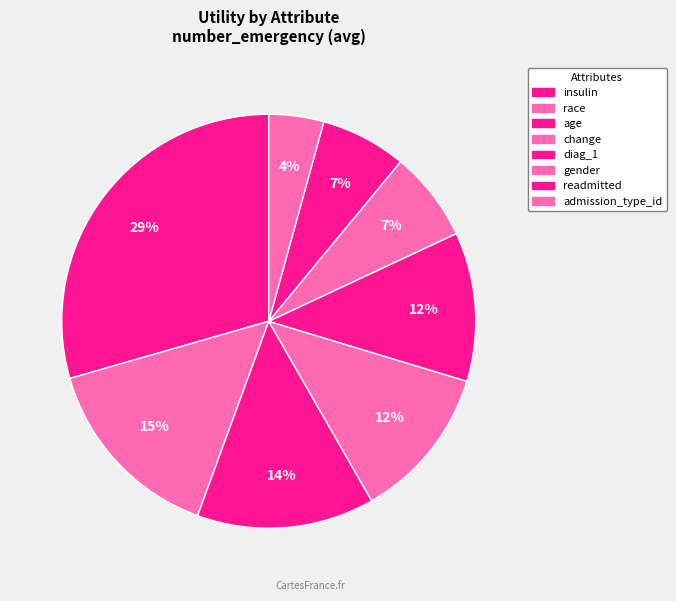

How many slices are in this pie chart?

8